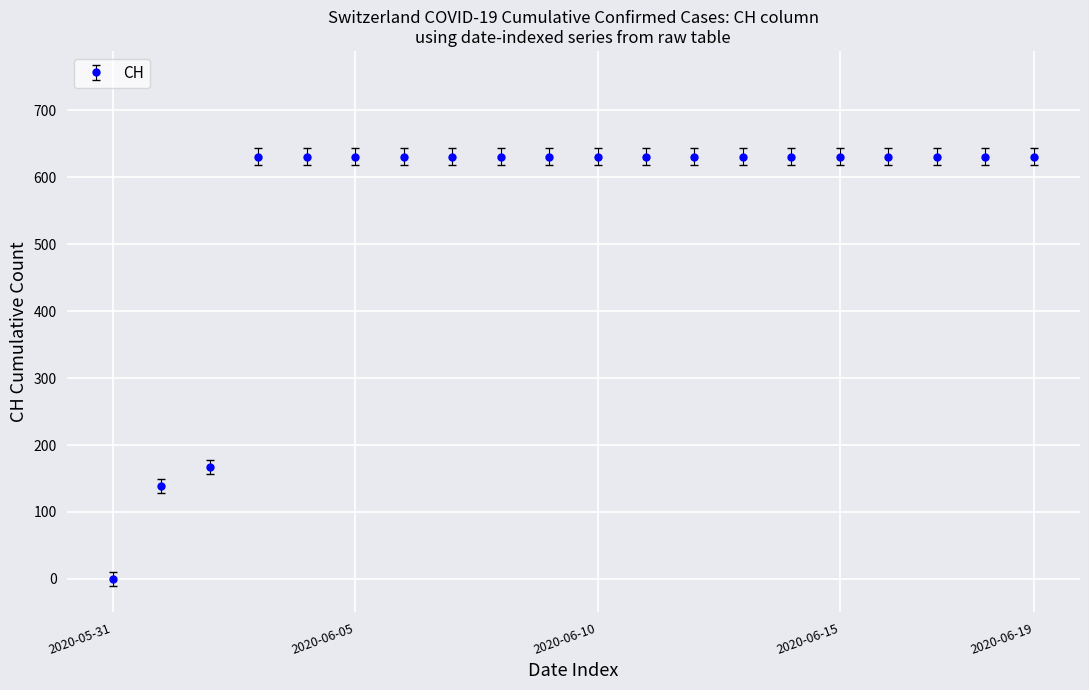

What is the maximum value shown in the chart?

631